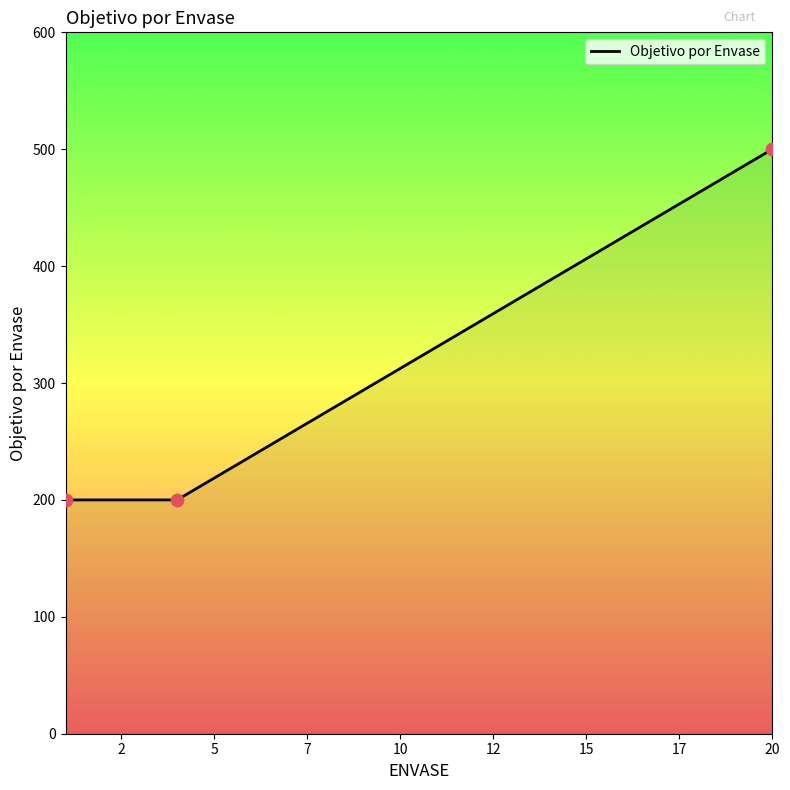

What is the difference between the maximum and second lowest values?

300